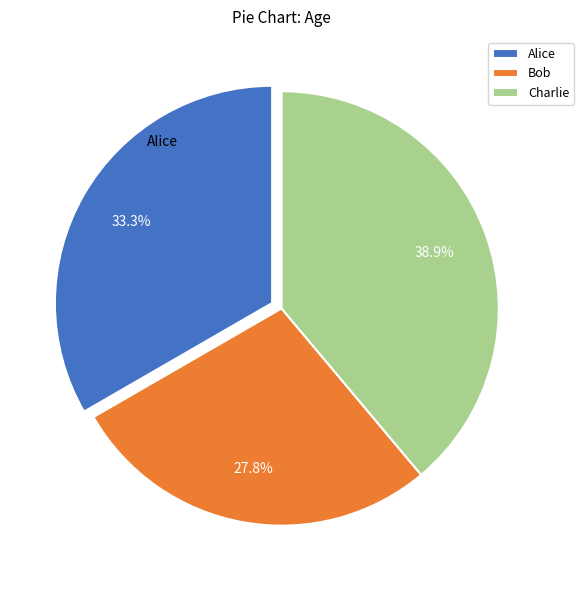

The Bob slice represents 28% of the pie. True or false?

True